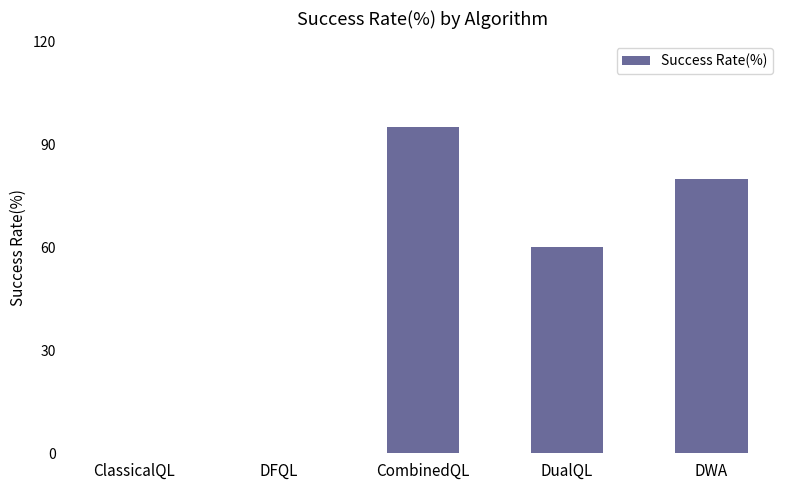

What is the sum of the values at CombinedQL and DualQL?

155